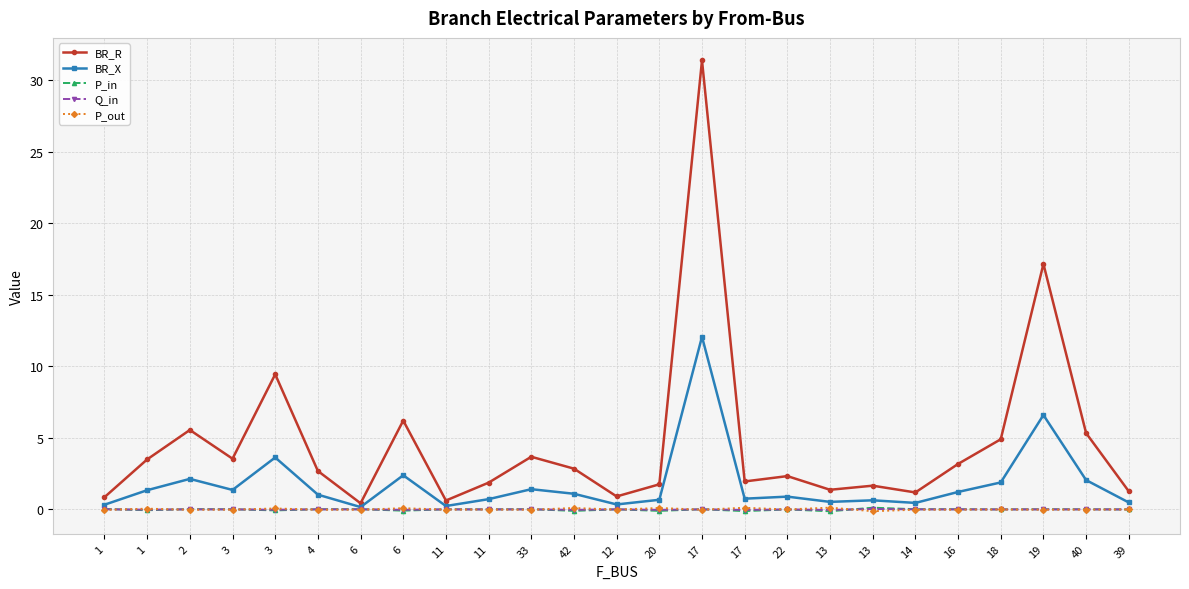

Is this an area chart (filled region under the line)?

No